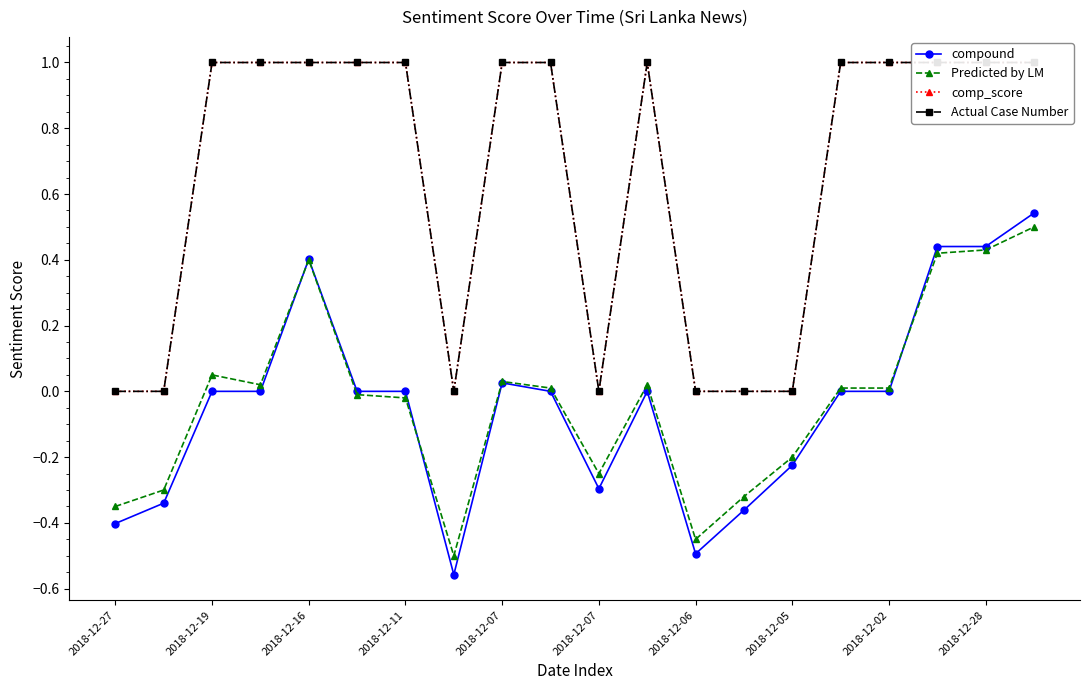

How many interior local valleys does the comp_score series have?

2